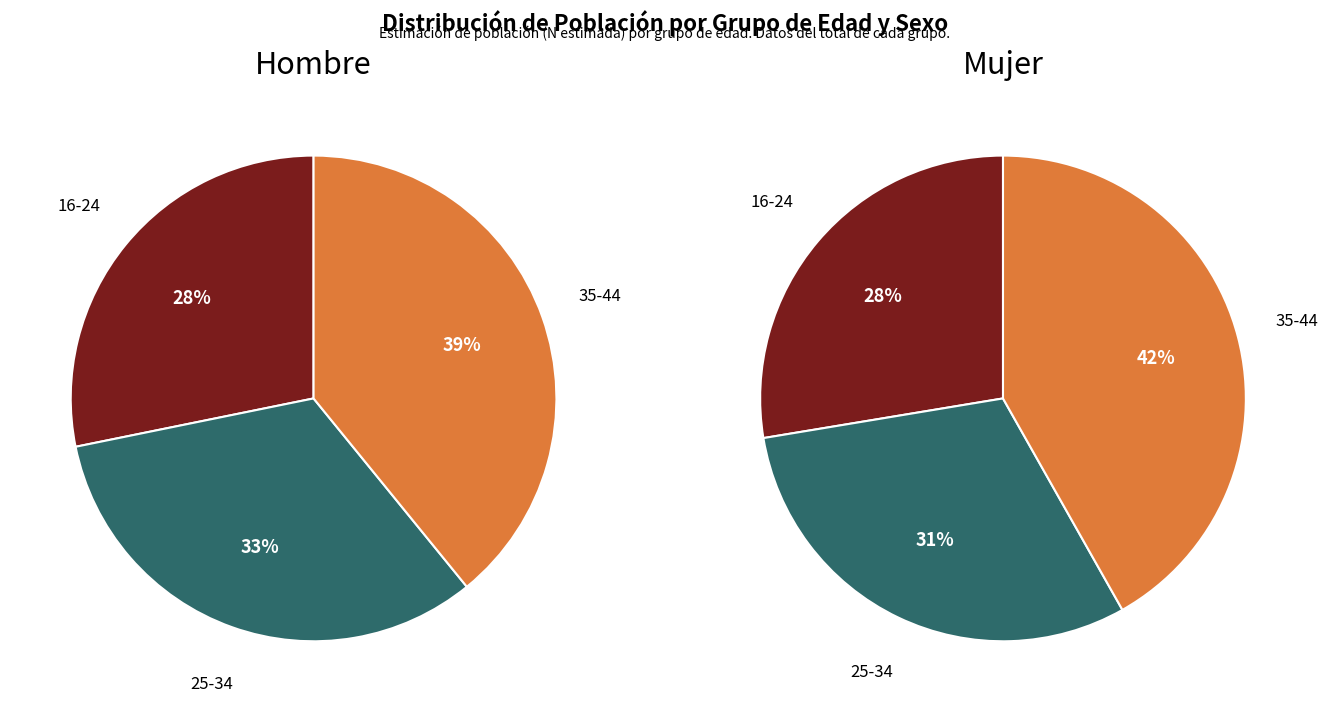

Is 65+ the majority of the pie?

No